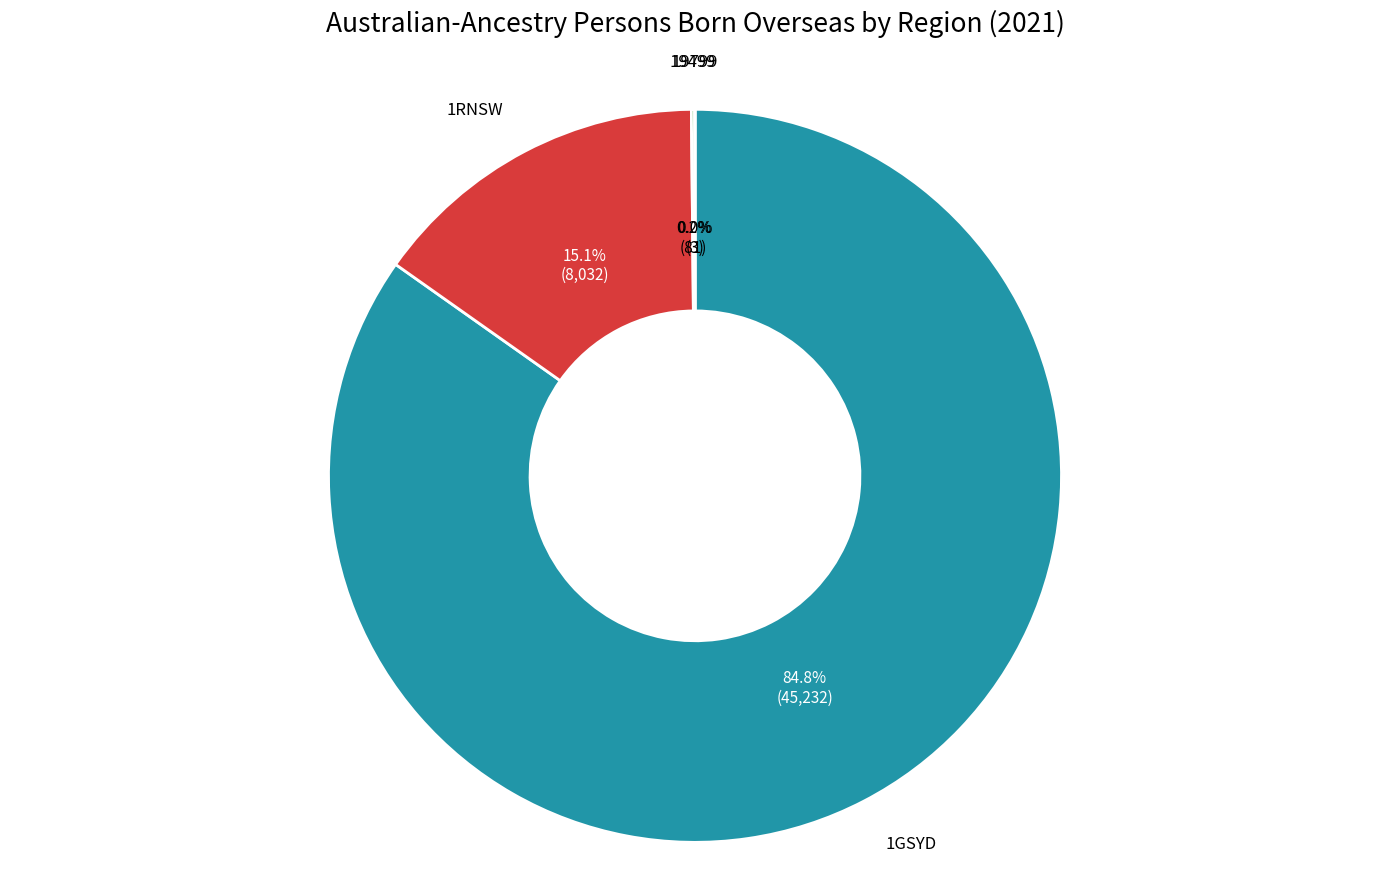

Does any single category account for the majority?

Yes